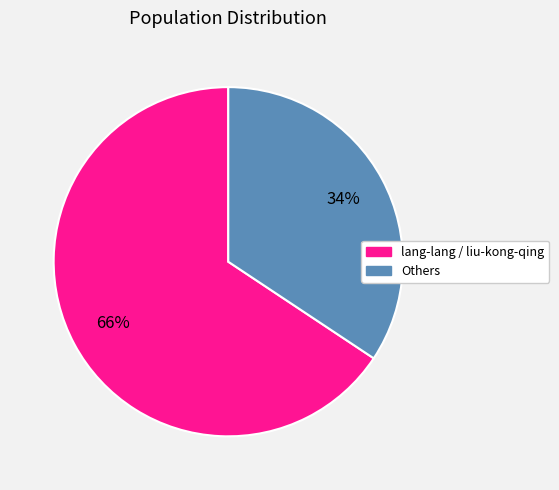

Is there any slice that represents more than half of the pie?

Yes